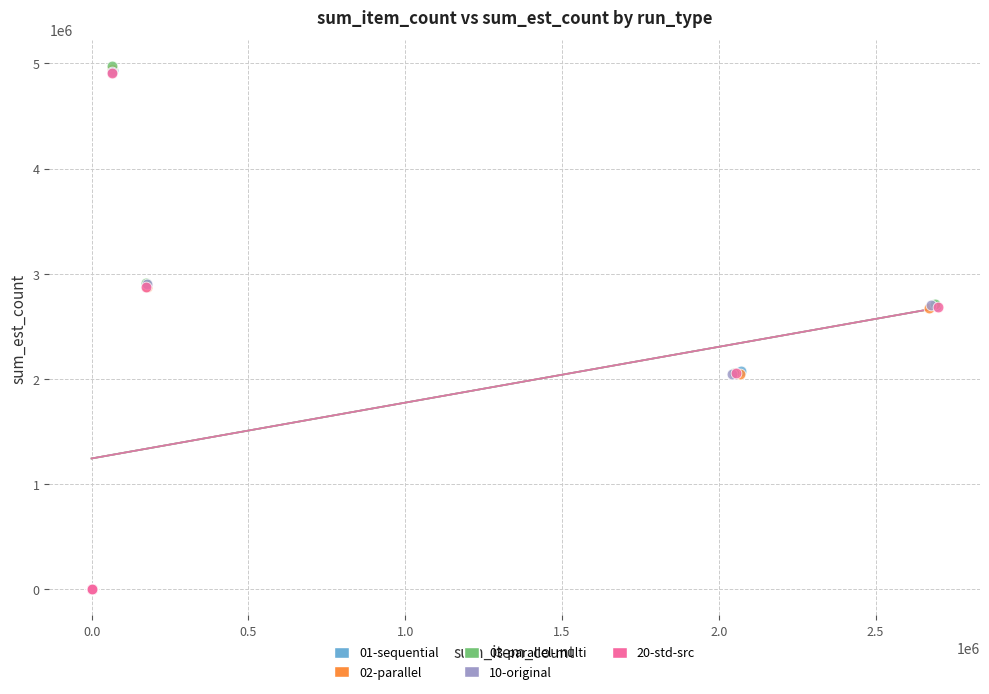

Which series has the widest spread of Y values?

03-parallel-multi